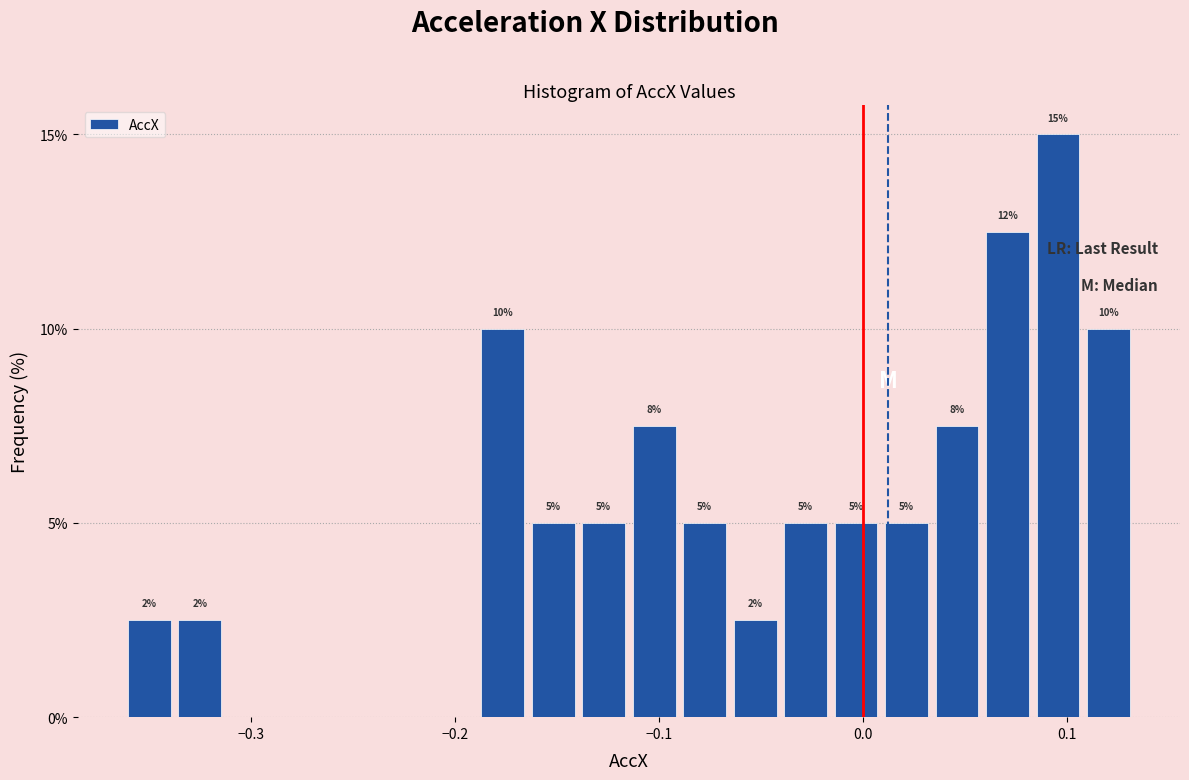

Around what value on the x-axis is the tallest bar? Give the approximate position of its centre, as read against the axis.

0.10